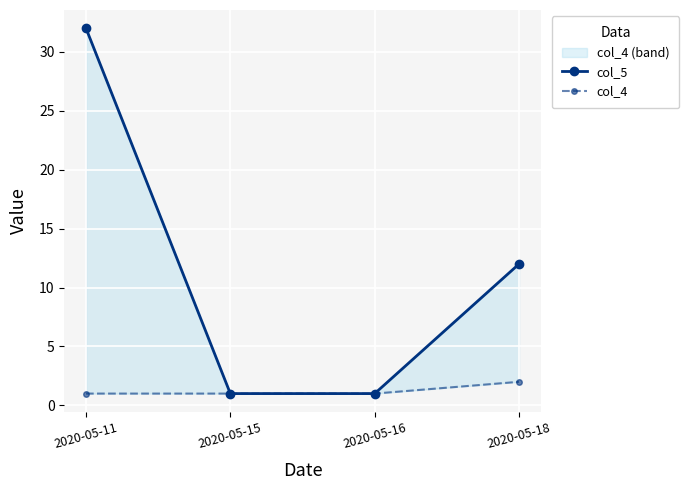

What is the sum of the col_5 values at 2020-05-16 and 2020-05-15?

2